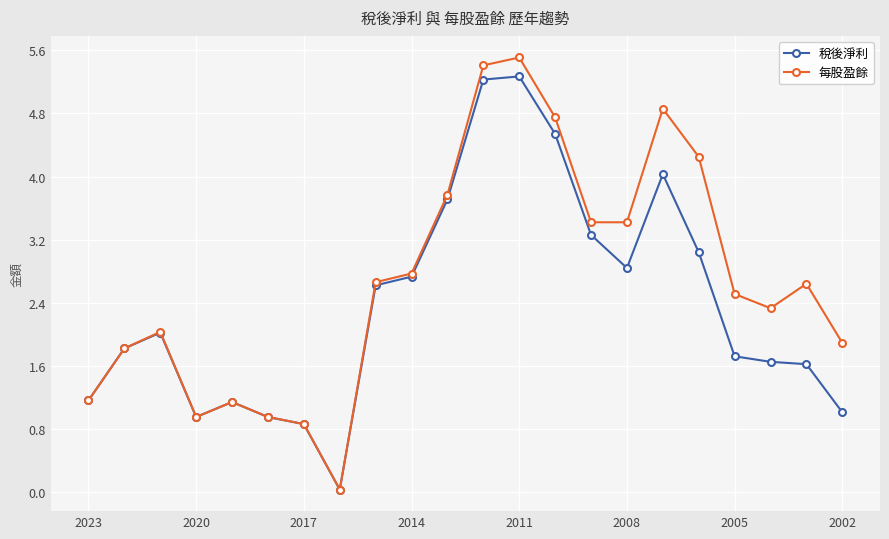

Rank the series by their average value, from lowest to highest.

稅後淨利, 每股盈餘